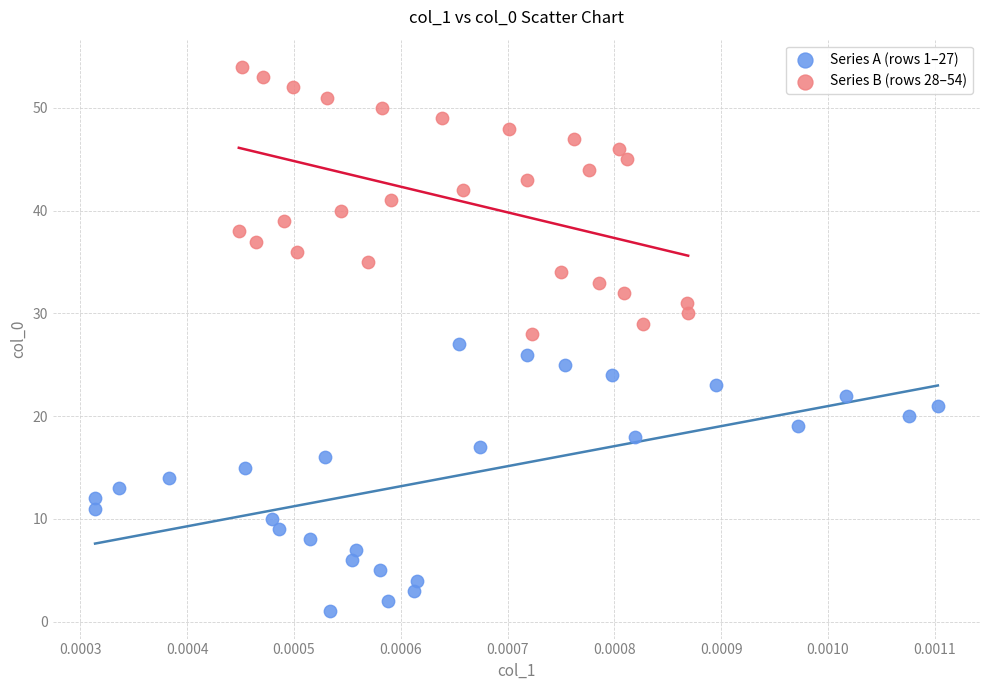

Which series reaches the maximum Y coordinate?

Series B (rows 28–54)